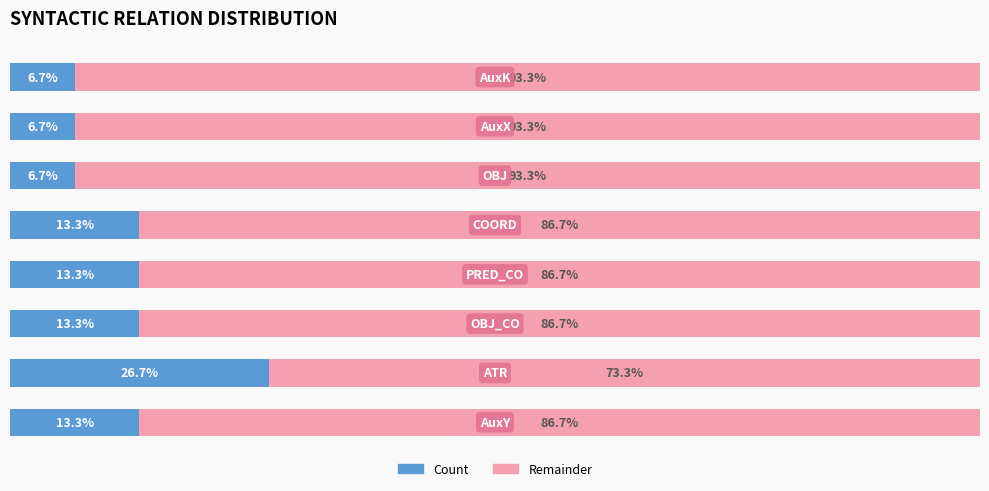

What are all the series names shown in the legend?

Count, Remainder